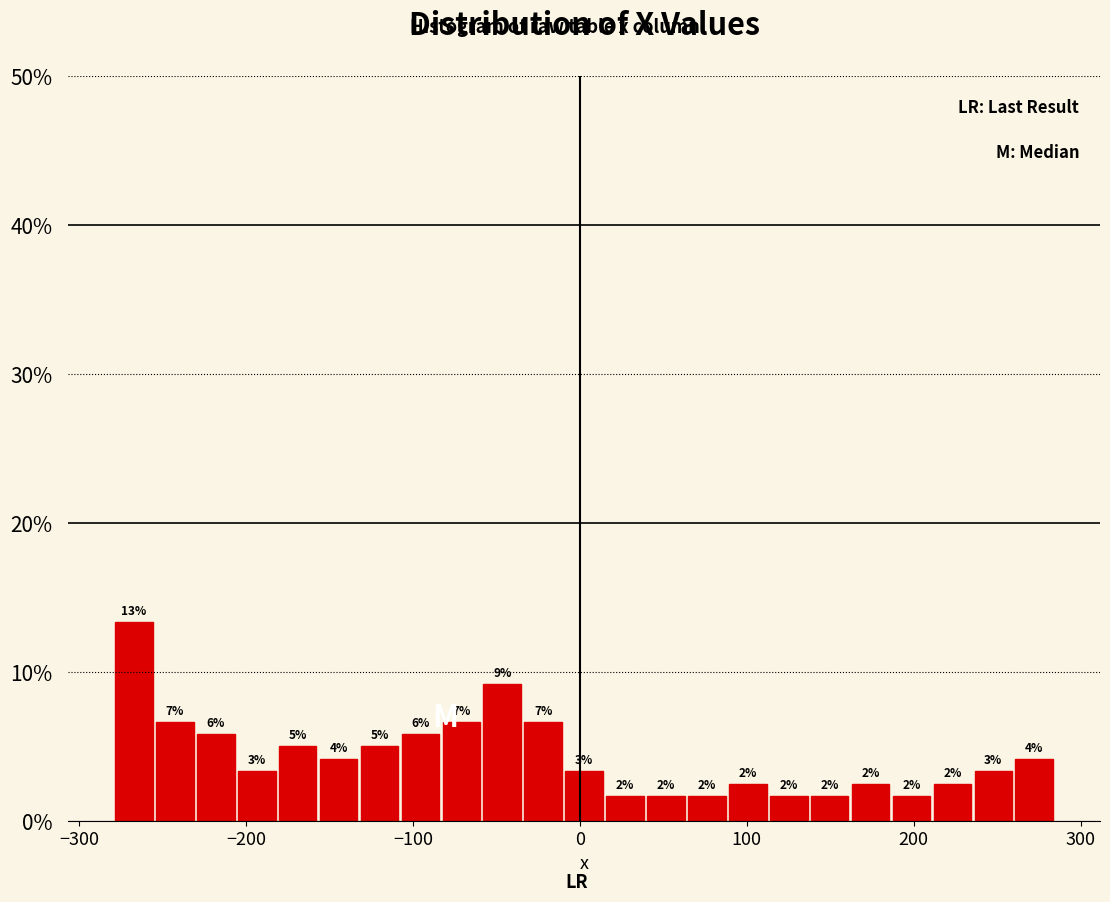

Around what value on the x-axis is the tallest bar? Give the approximate position of its centre, as read against the axis.

-270